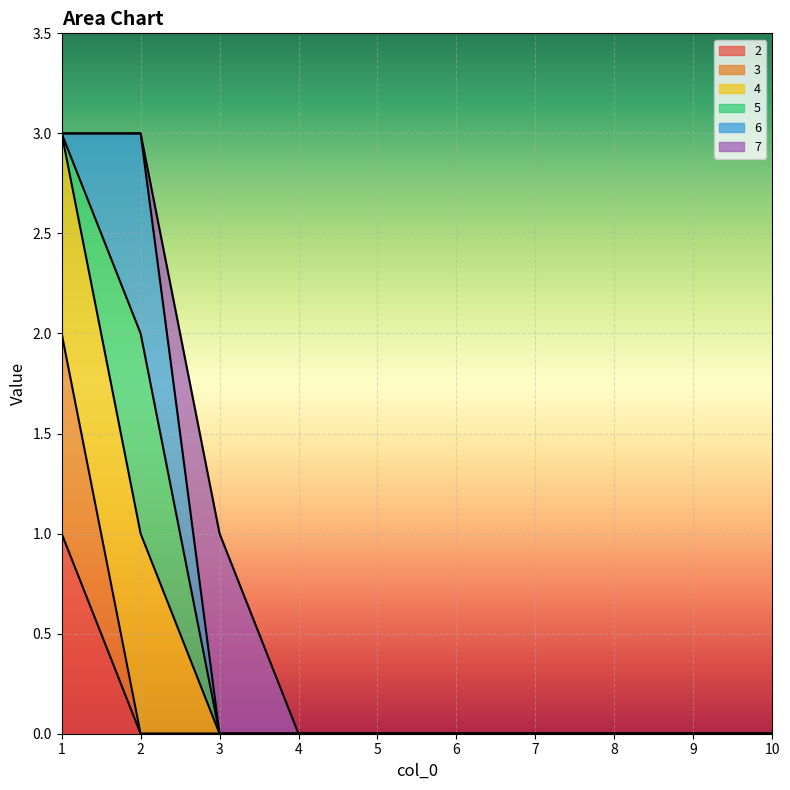

Which series has the largest total across all categories?

4